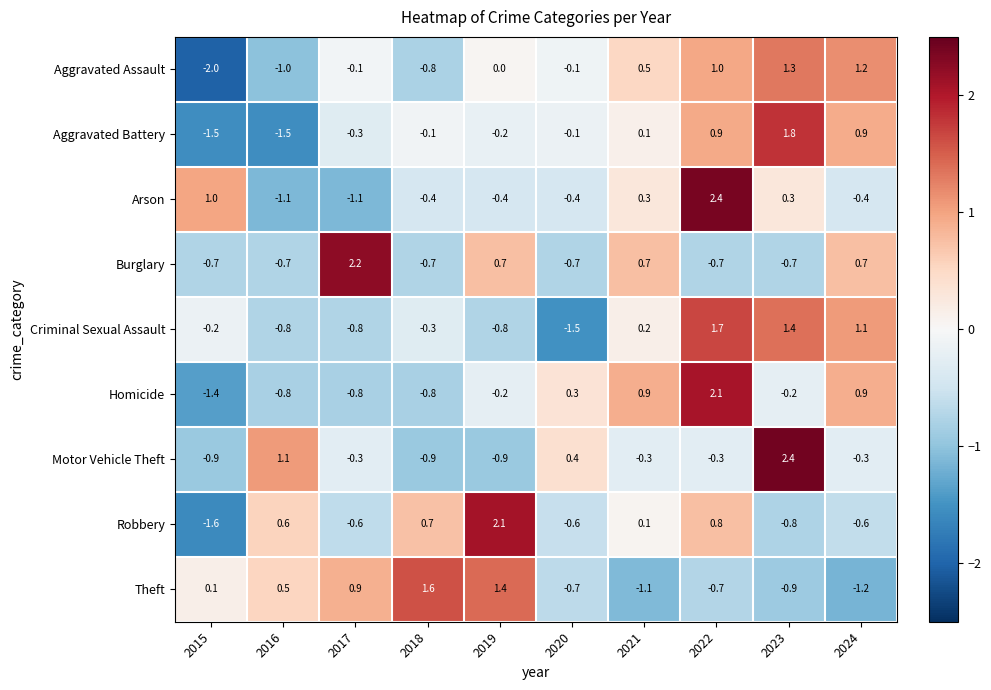

At how many categories does at least one series exceed 0?

10